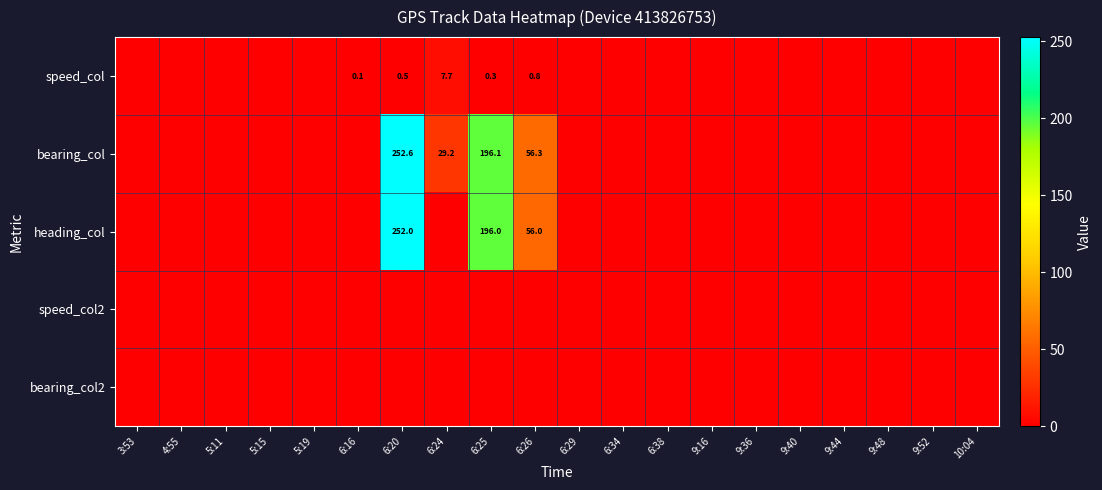

Is the value of speed_col at 6:25 greater than the value of heading_col at 6:25?

No